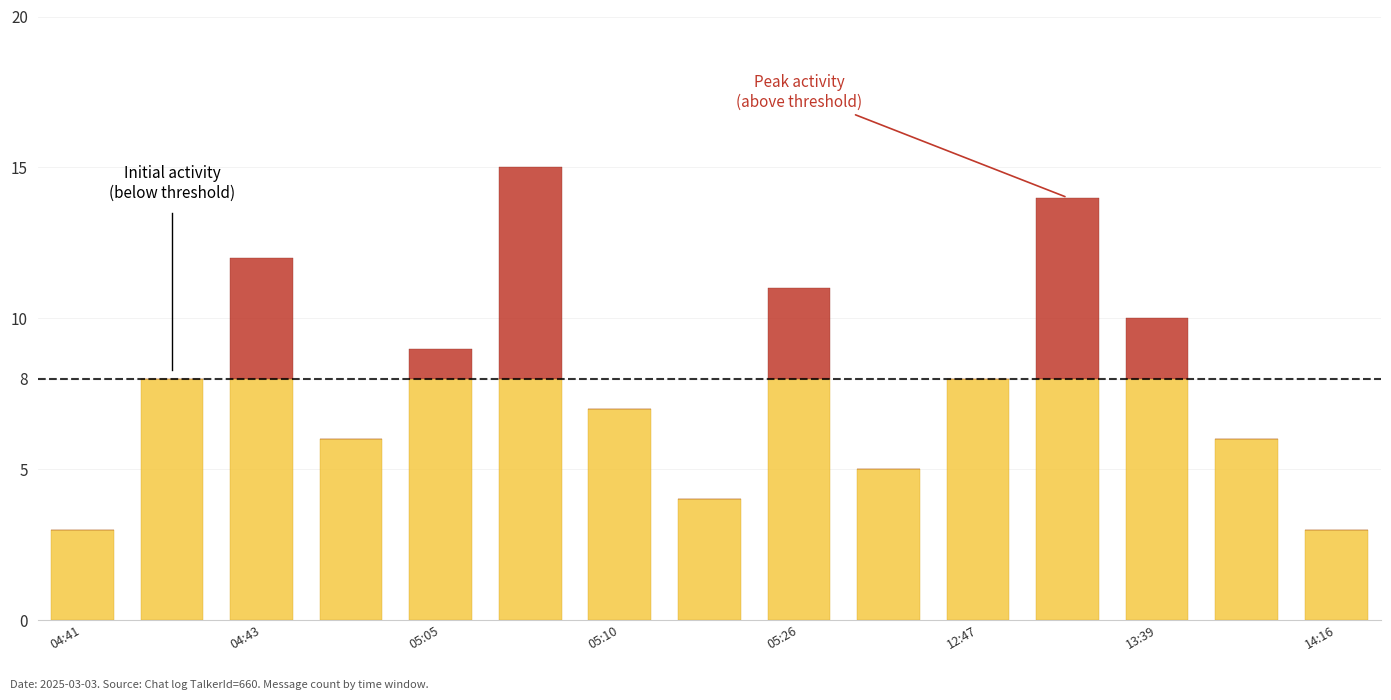

Are the bars grouped side by side (vs. stacked)?

No